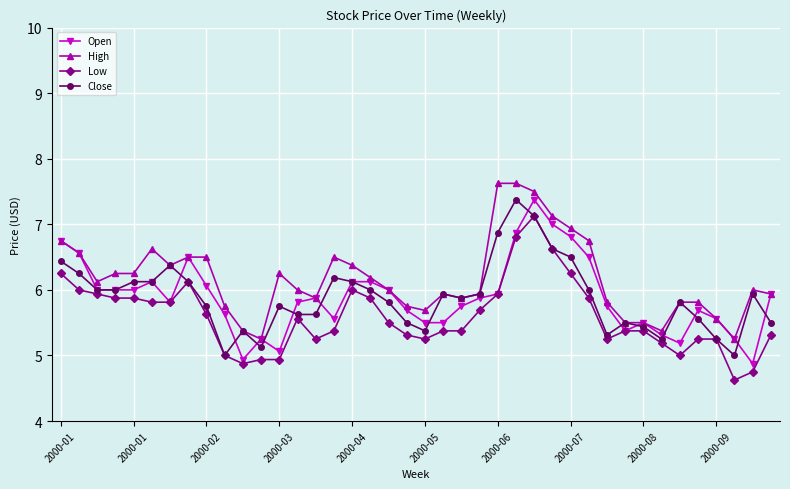

What is the value of the Low point at the 27th from the left?

7.1